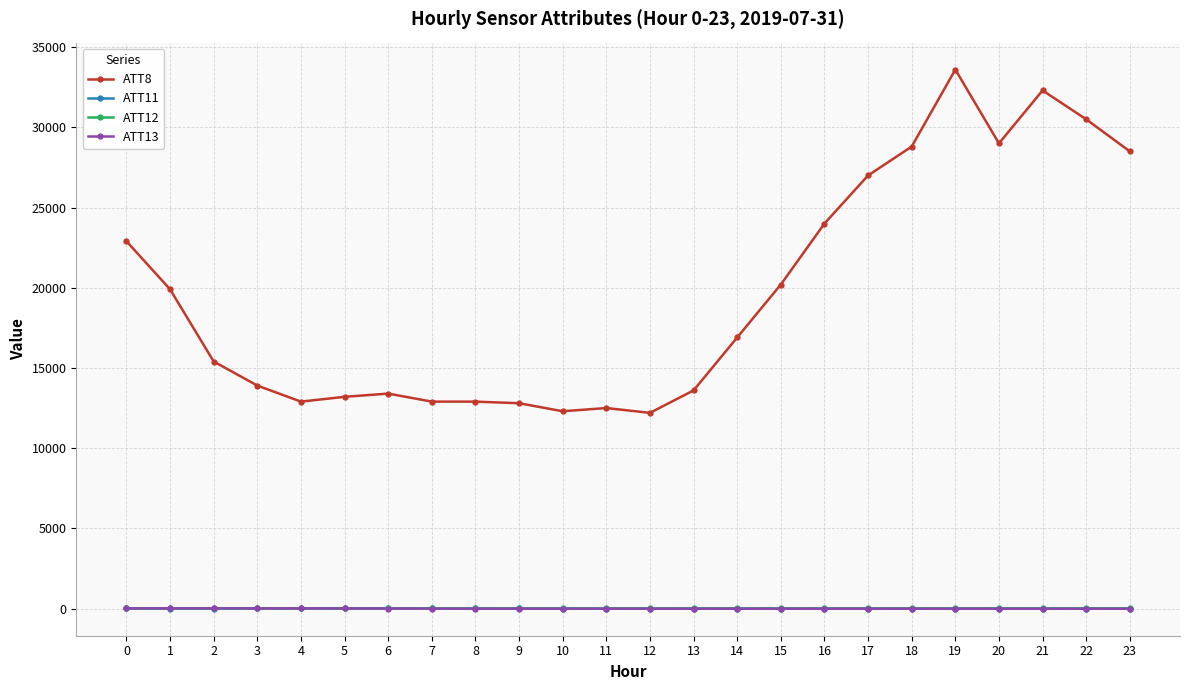

Is the value of ATT13 at 11 greater than the value of ATT8 at 1?

No